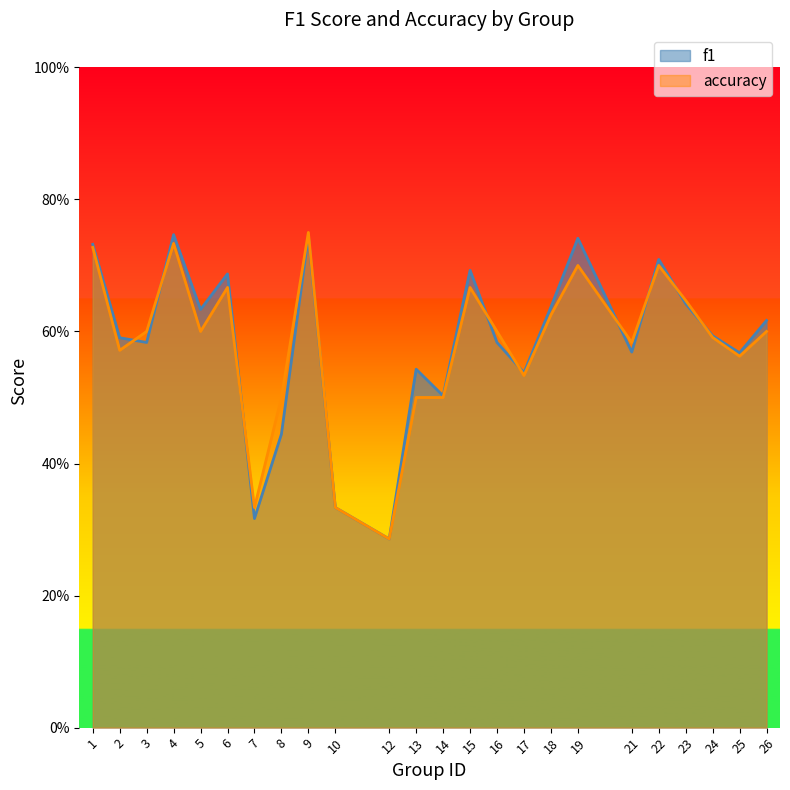

True or false: f1 and accuracy cross at least once.

True